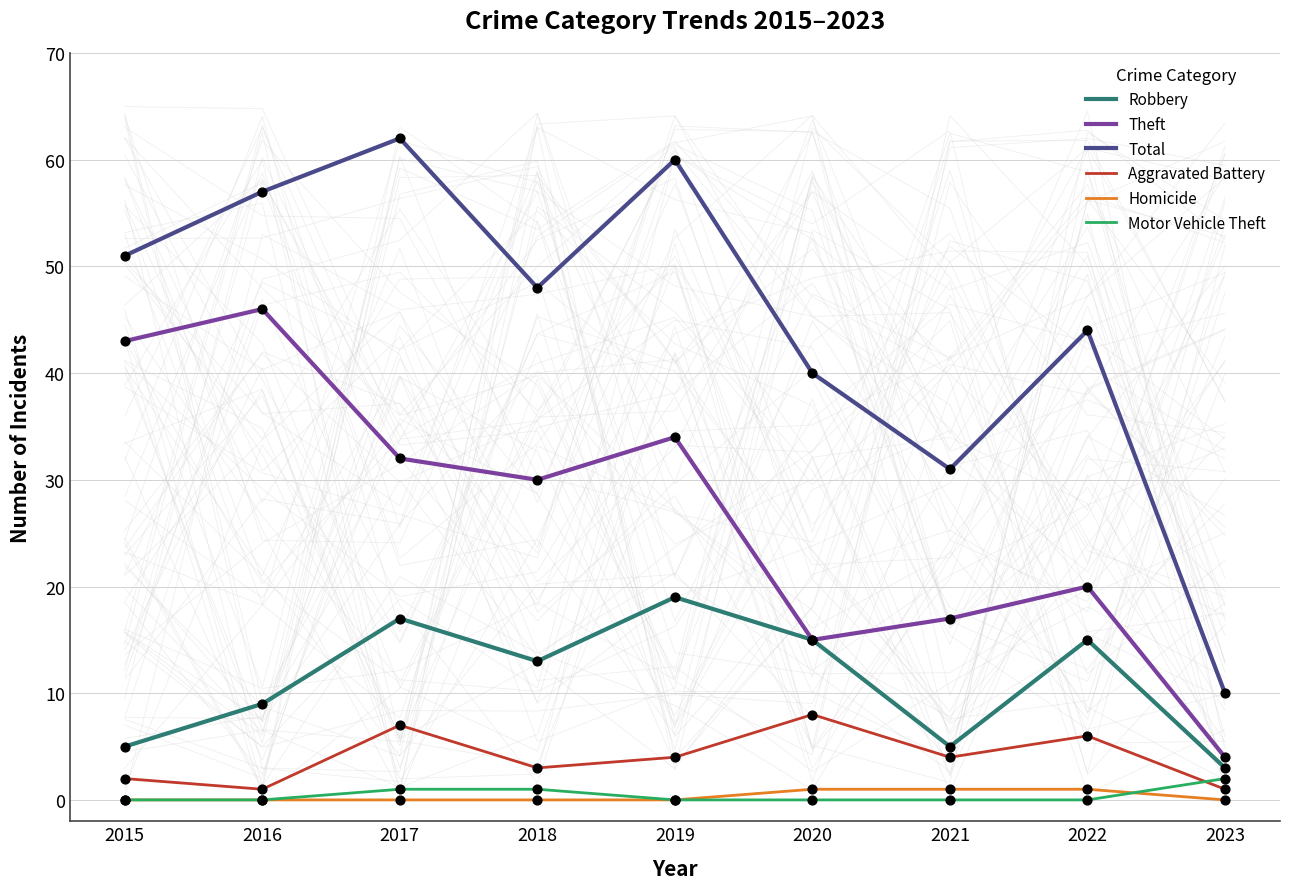

Which series reaches the maximum Y coordinate?

Total